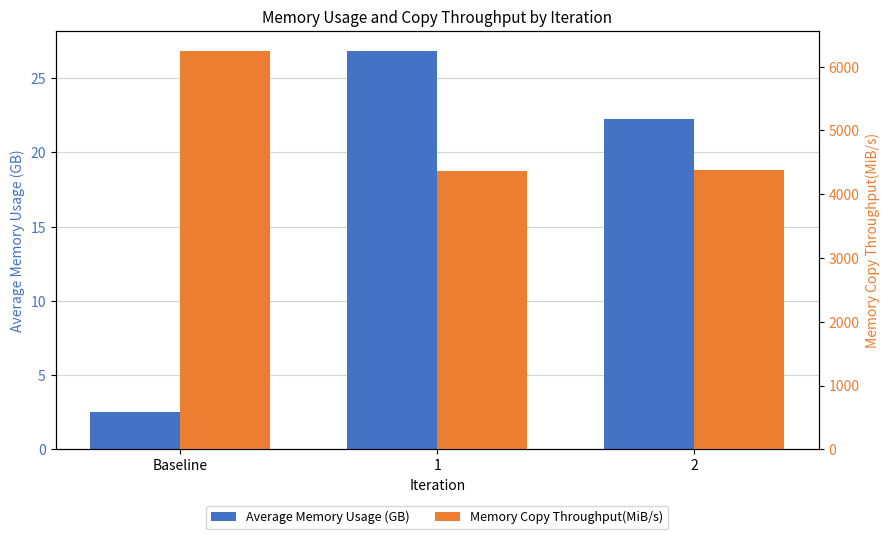

Rank the categories by Memory Copy Throughput(MiB/s) value from lowest to highest.

1, 2, Baseline